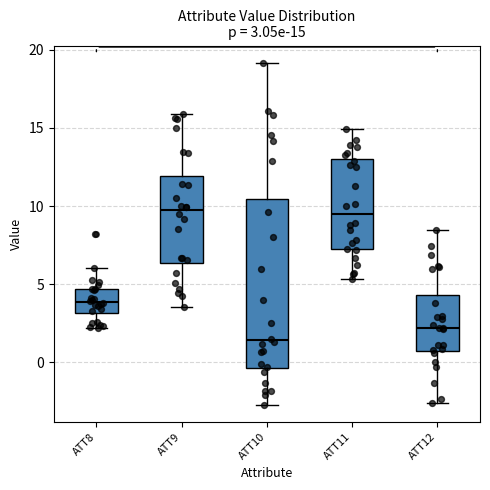

Comparing the boxes themselves (not the whiskers), which one is the tallest?

ATT10